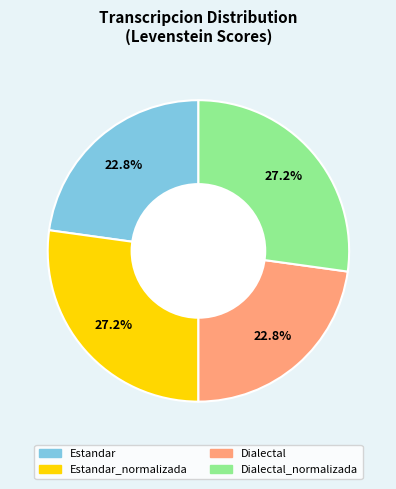

Is there a majority slice in this chart?

No